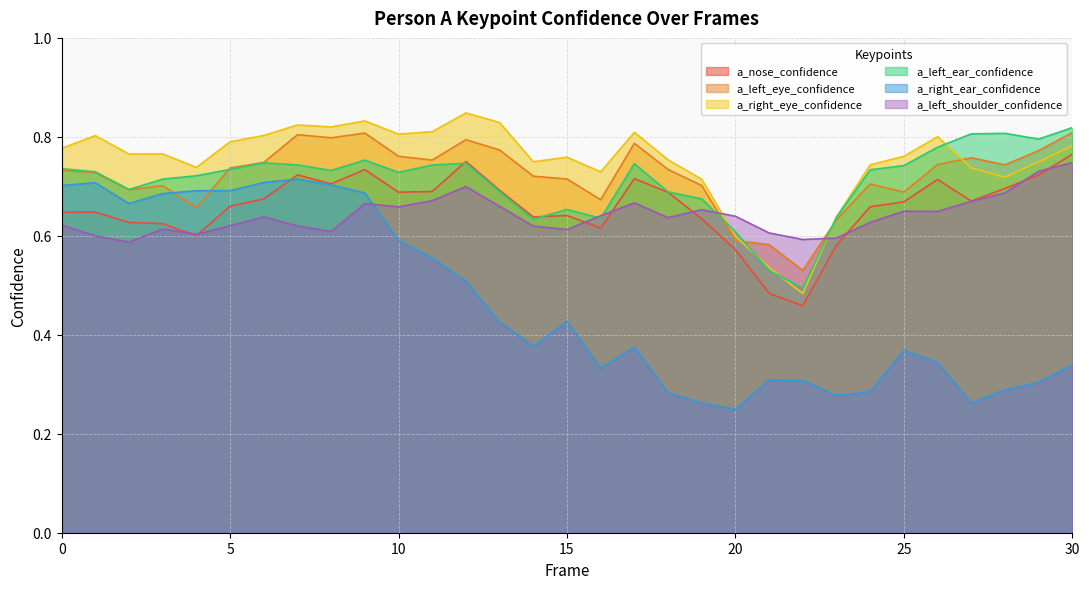

The a_left_shoulder_confidence series shows 1.0 at 27. True or false?

False